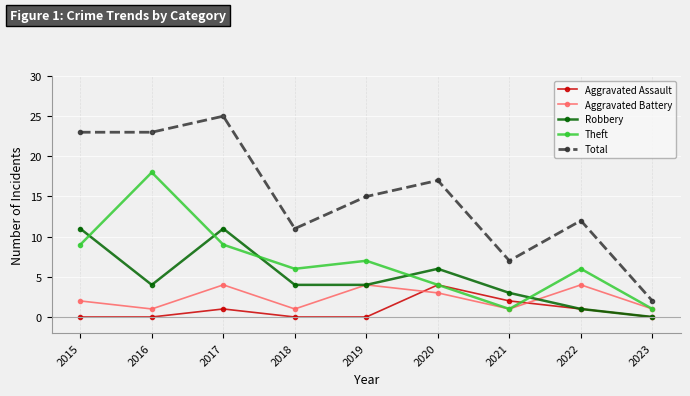

Between 2017 and 2023, which series saw the biggest shift?

Total